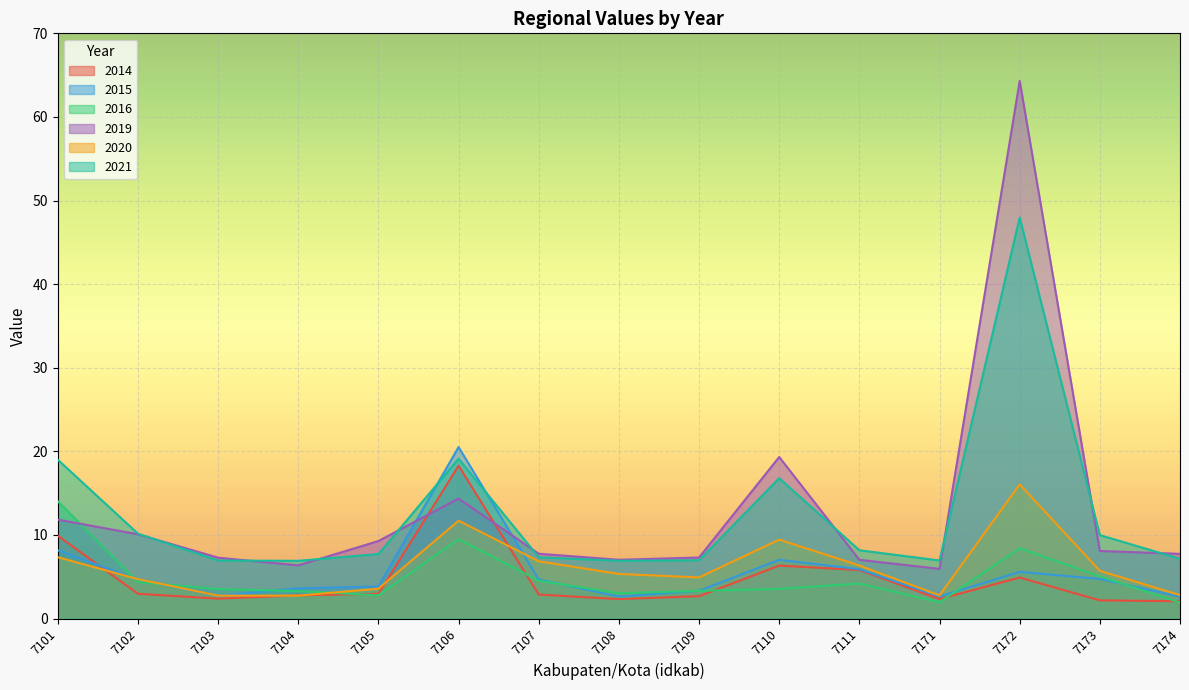

What is the difference between the 2021 values at 7106 and 7102?

9.0